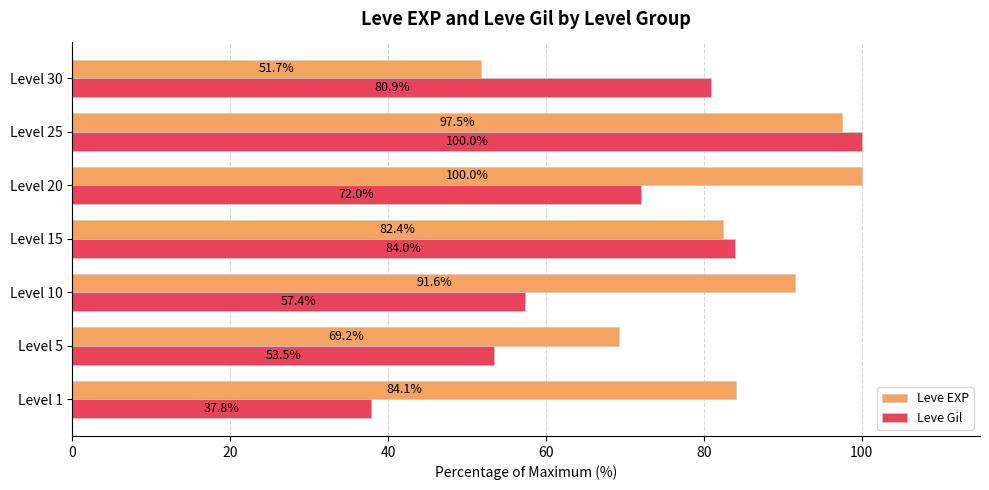

True or false: Leve Gil has a value of 53.5 at Level 5.

True